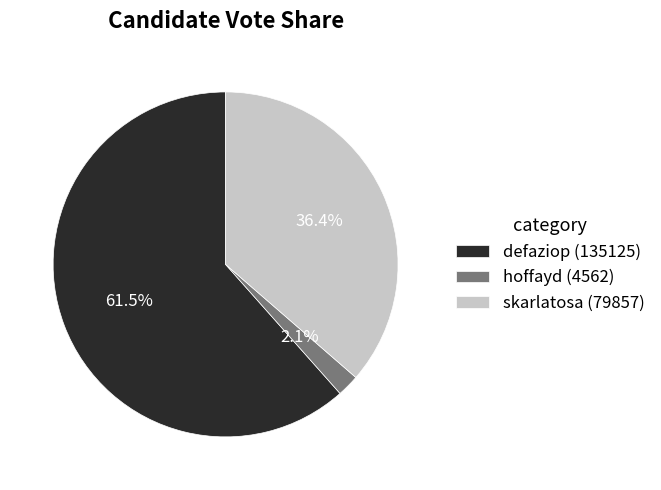

Which category has the biggest portion of the pie?

defaziop